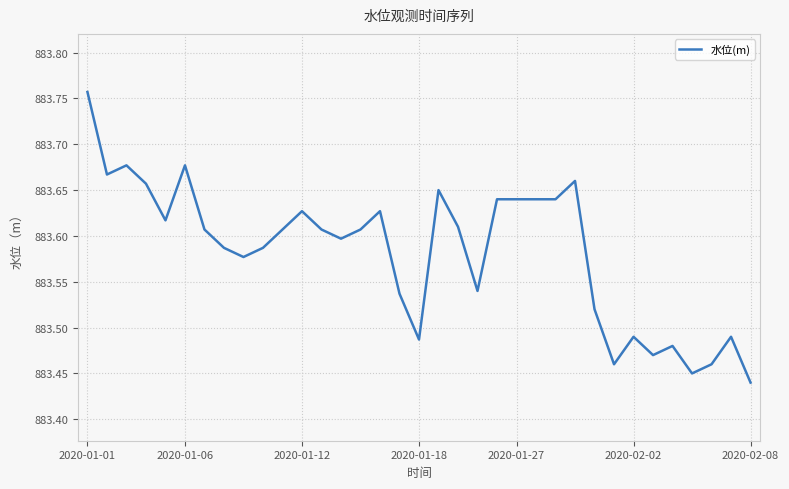

How many lines are shown in the chart?

1